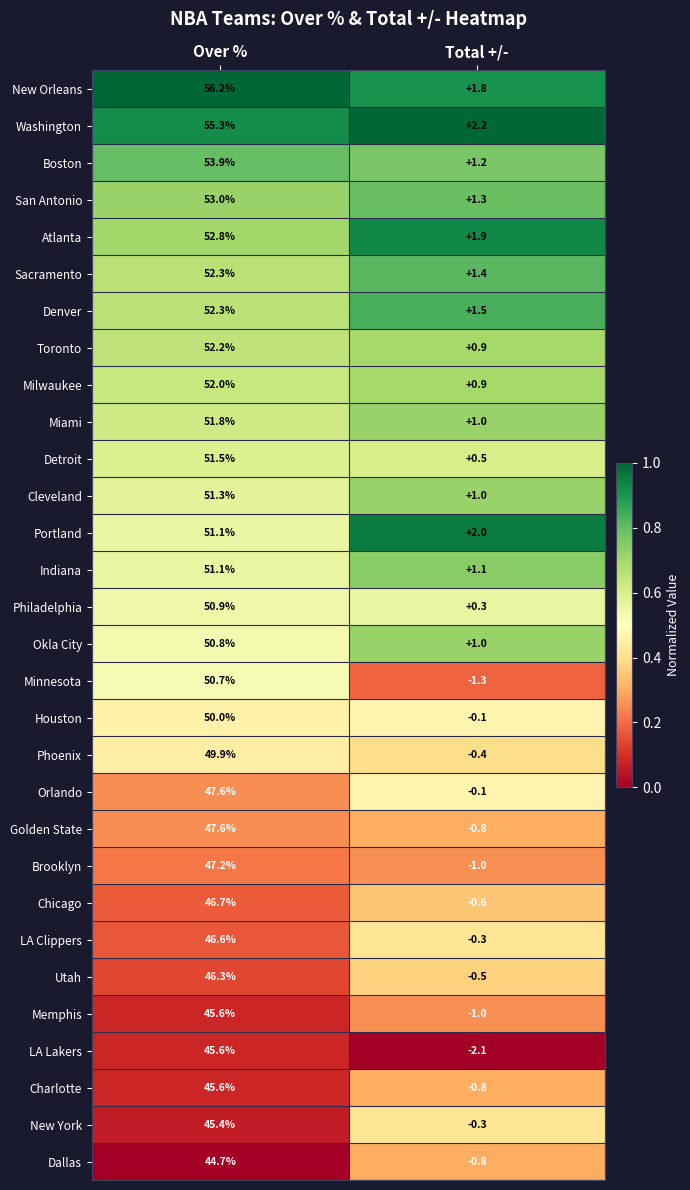

Read the Indiana value at Over %.

51.1